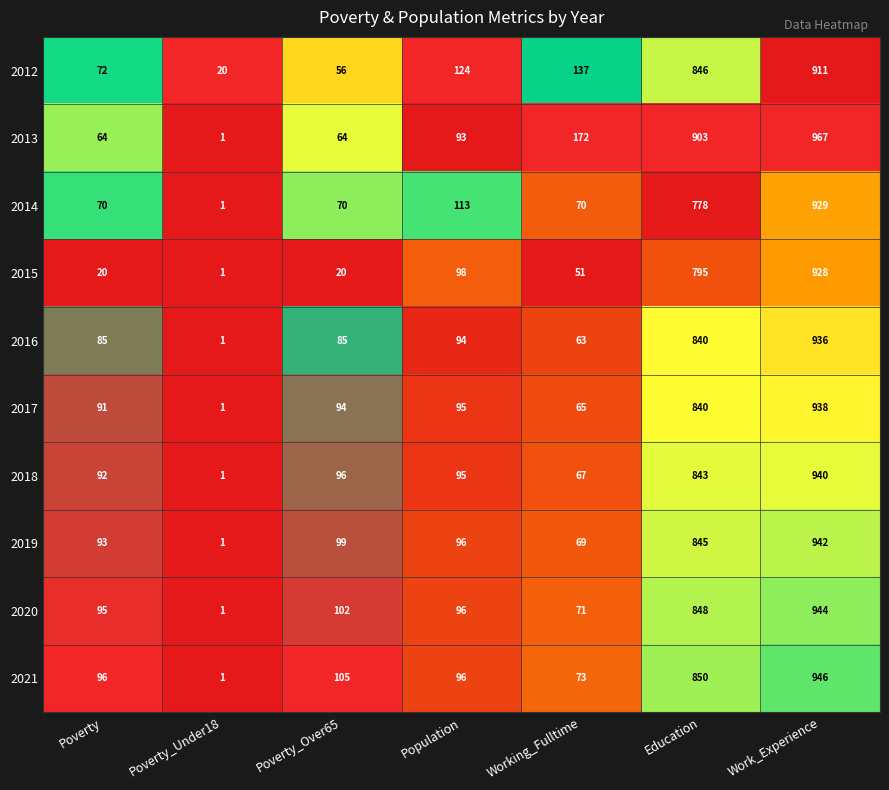

List the series in order of their peak value, highest first.

2013, 2021, 2020, 2019, 2018, 2017, 2016, 2014, 2015, 2012